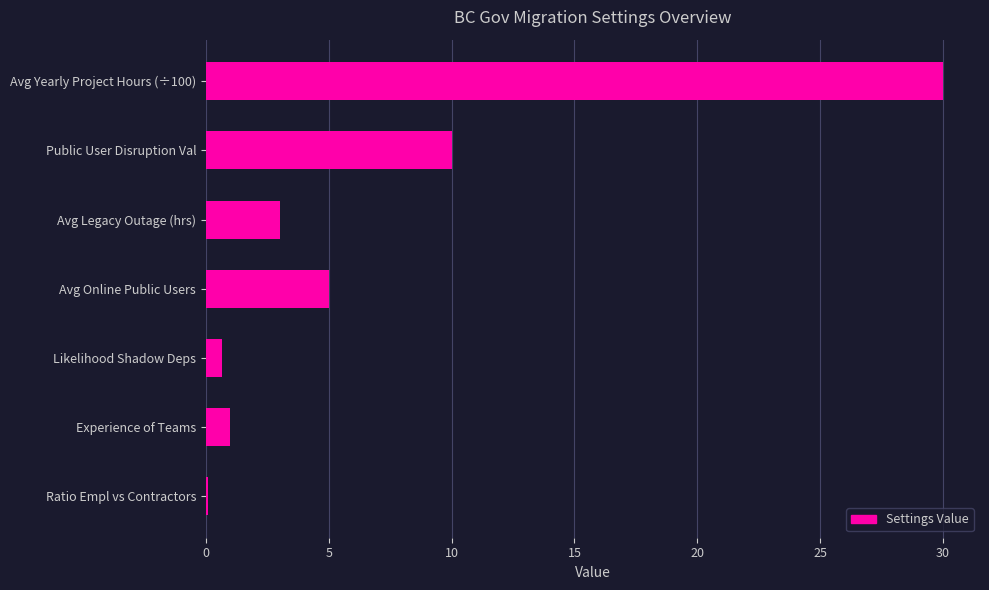

The chart shows a value of 5.0 at Avg Online Public Users. True or false?

True